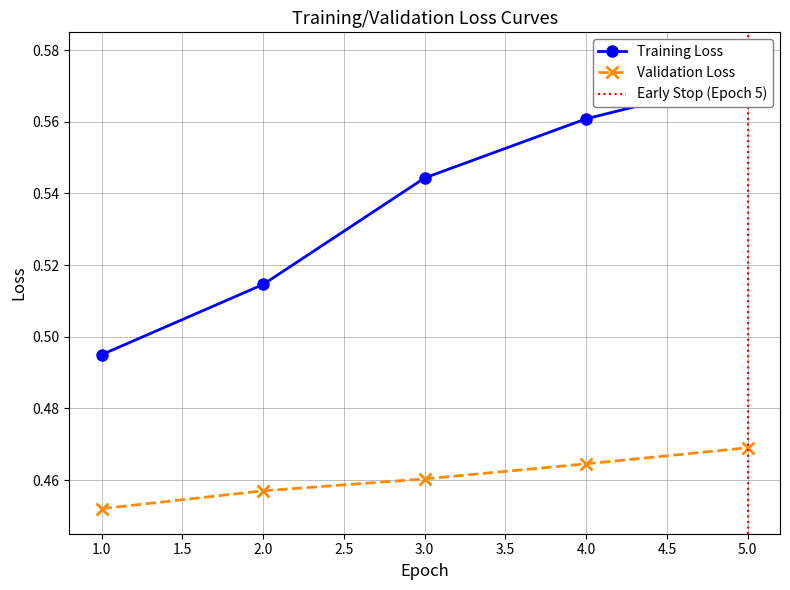

At which category is the sum across all series the highest?

5